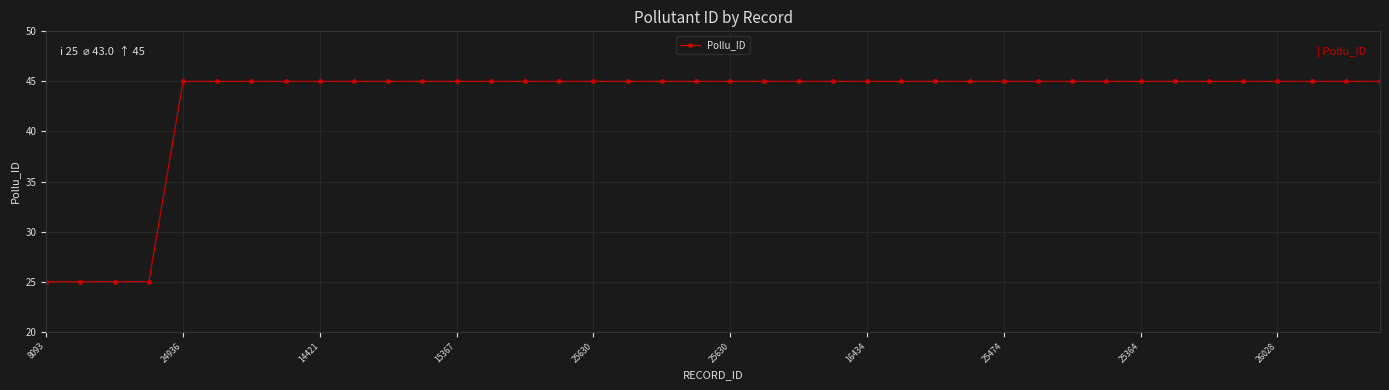

What is the difference between the second highest and minimum values?

20